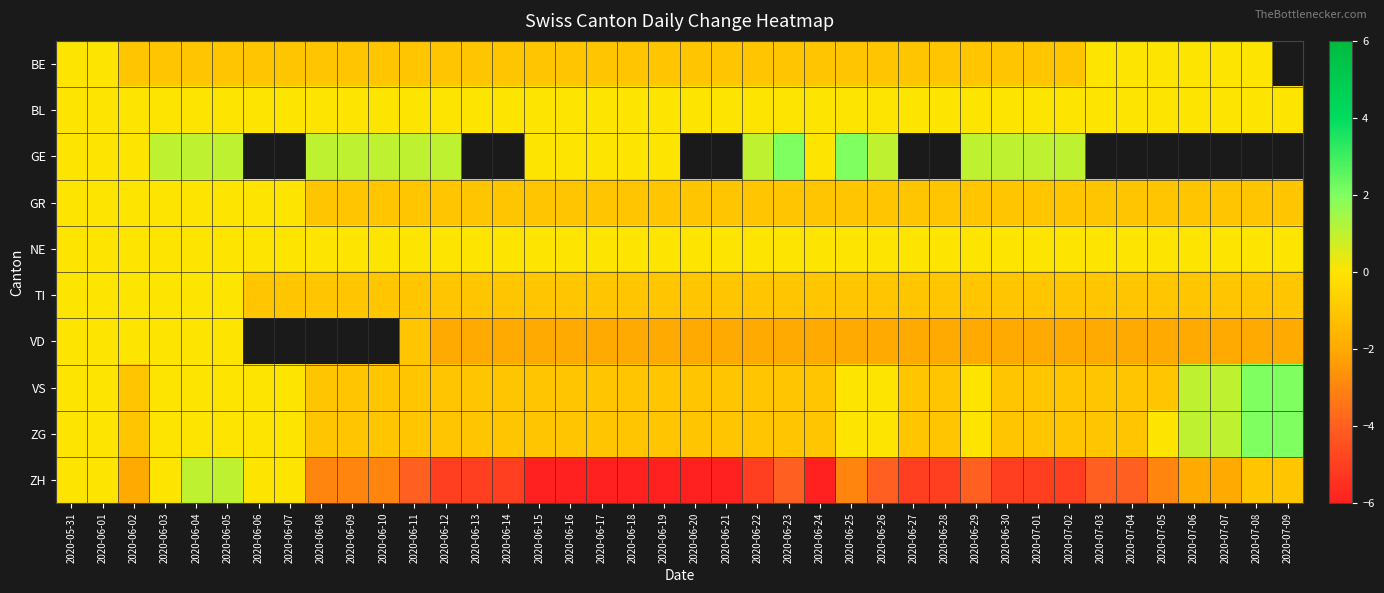

List the series in order of their peak value, highest first.

GE, VS, ZG, ZH, BE, BL, GR, NE, TI, VD